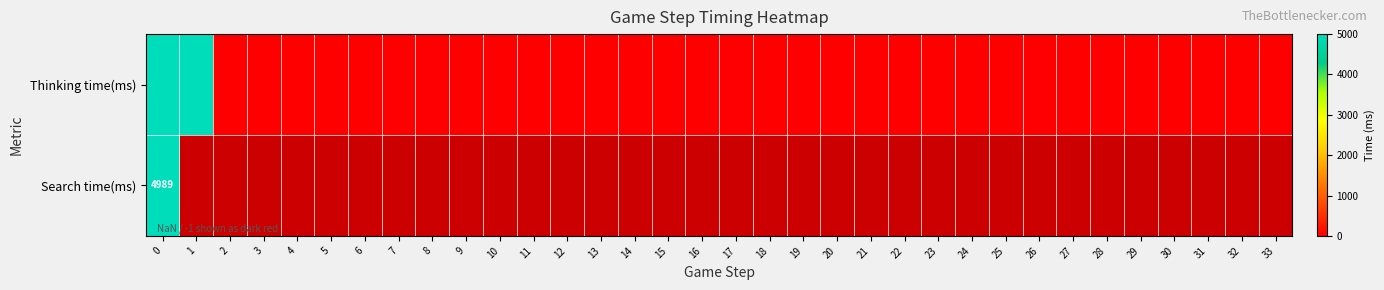

Which series has the largest total across all categories?

Thinking time(ms)